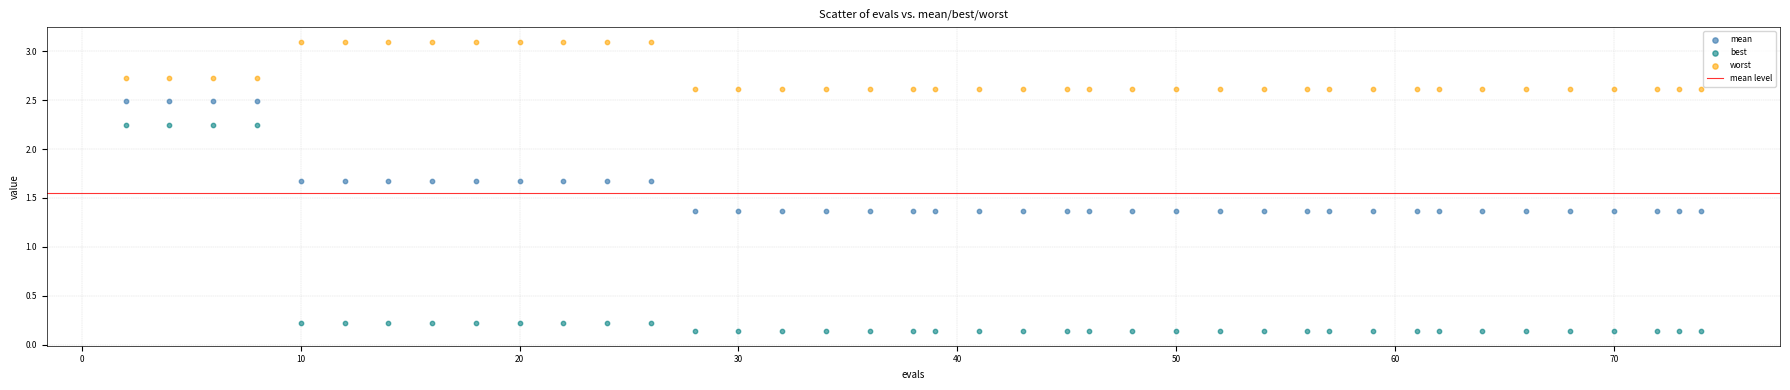

Which series reaches the minimum Y coordinate?

best